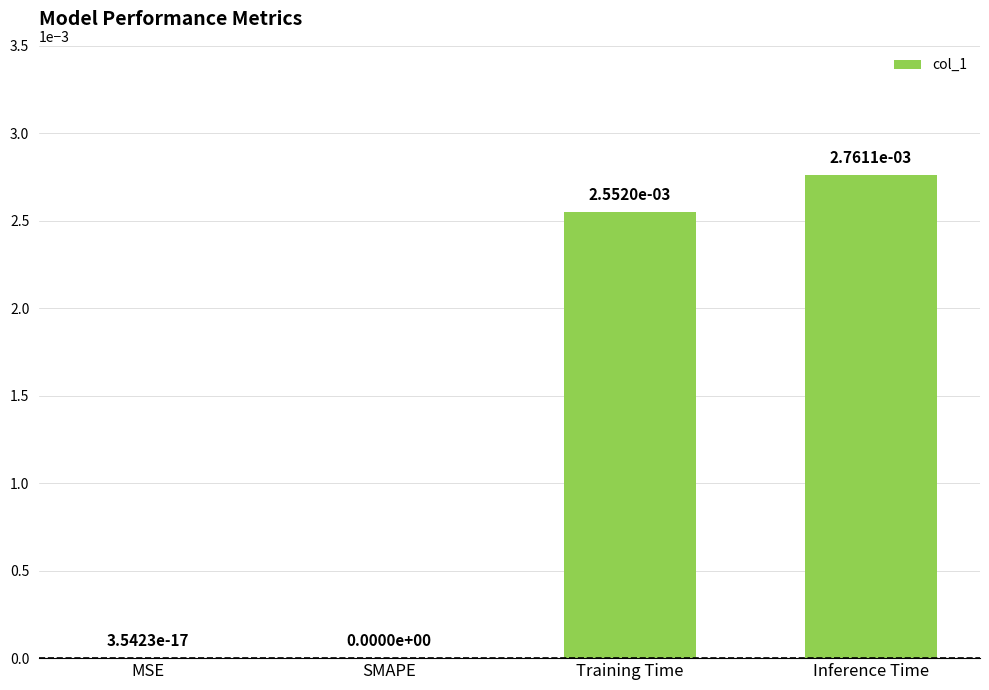

How many values are above zero?

3